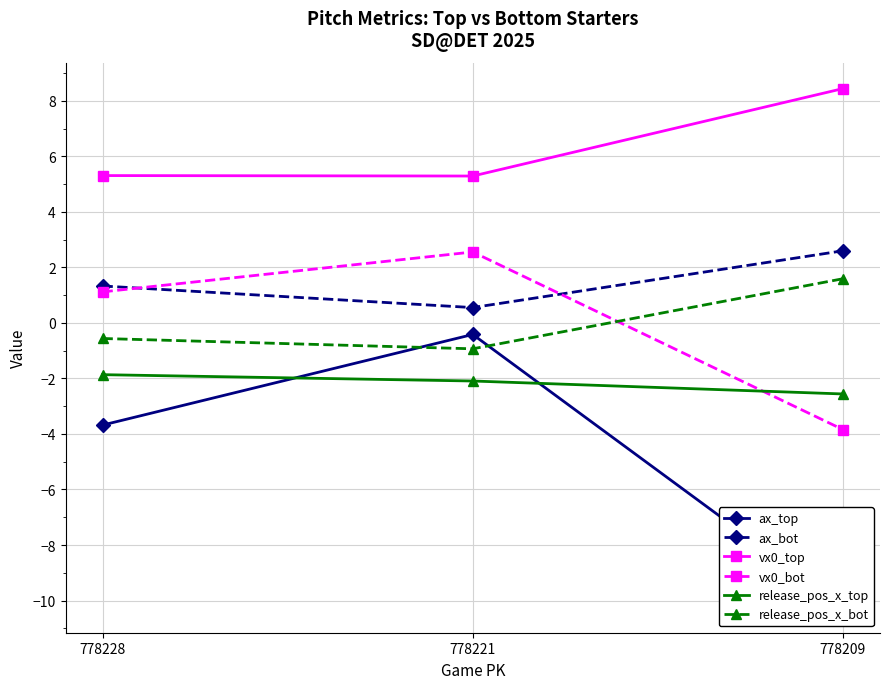

What is the maximum value for vx0_bot?

2.6